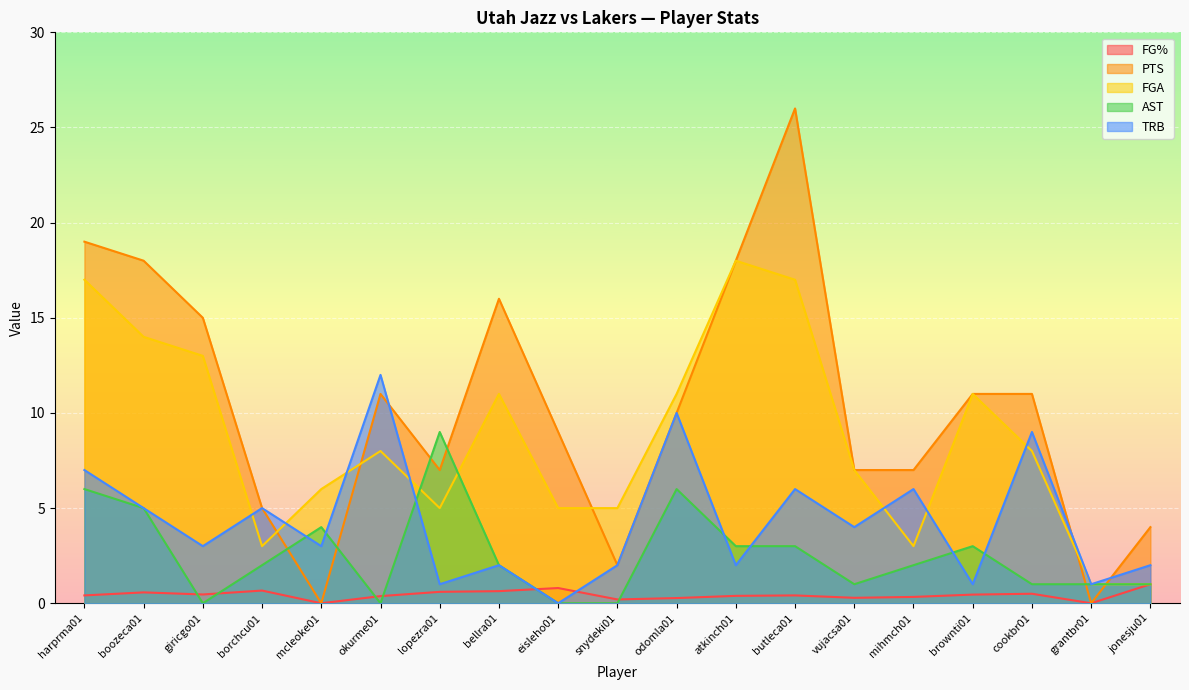

List the series in order of their overall mean, lowest first.

FG%, AST, TRB, FGA, PTS